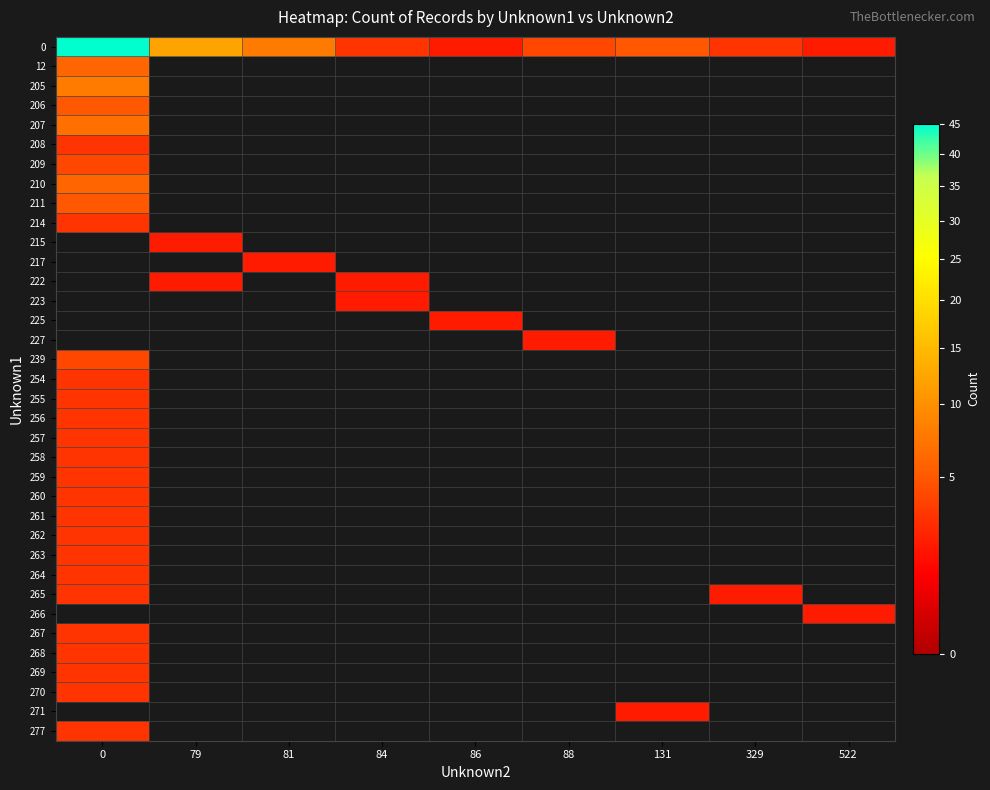

Which category has the lowest value across all series?

86